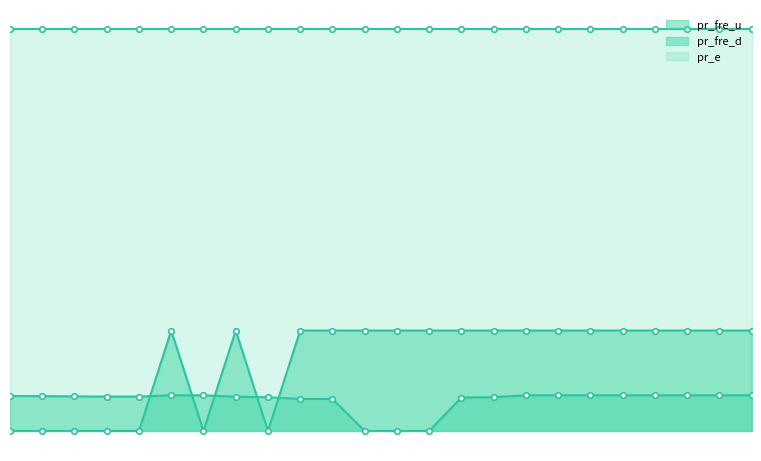

The pr_fre_d series shows 0.0 at 1. True or false?

False